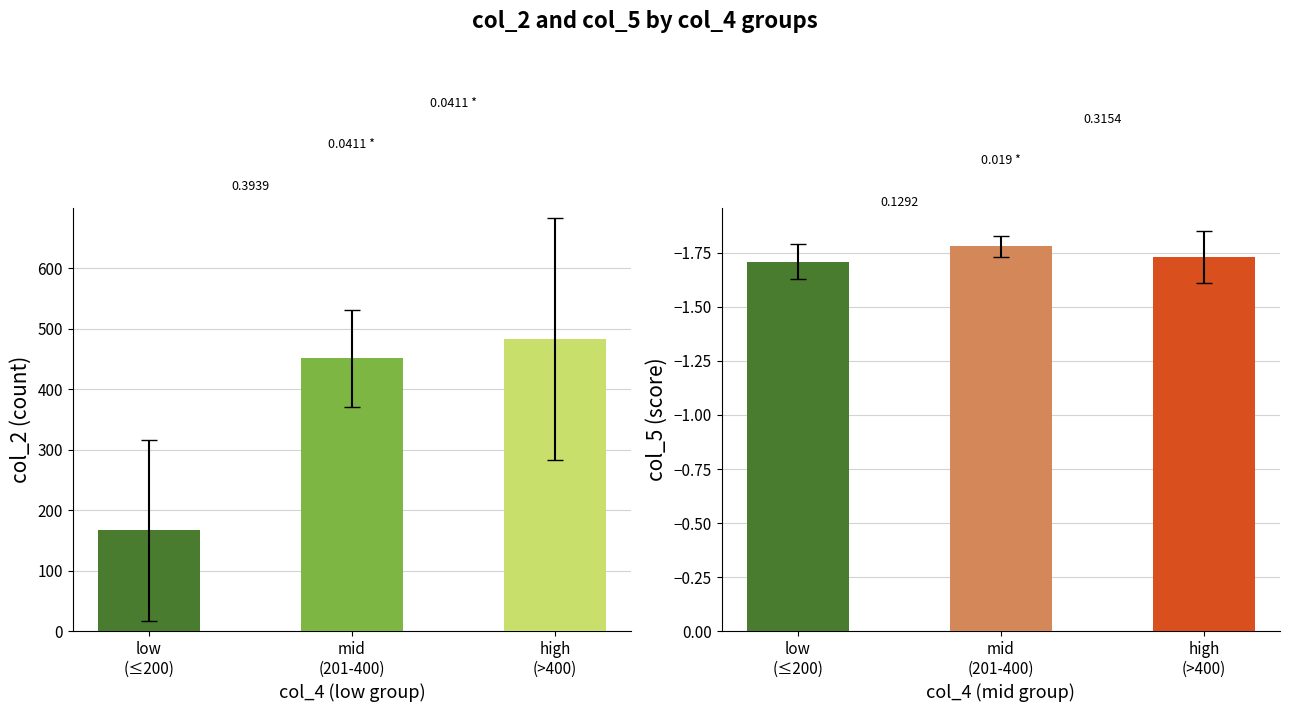

Reading left to right, what are all the values shown in this chart?

col_2: 166.8	451.3	482.3
col_5: -1.7	-1.8	-1.7